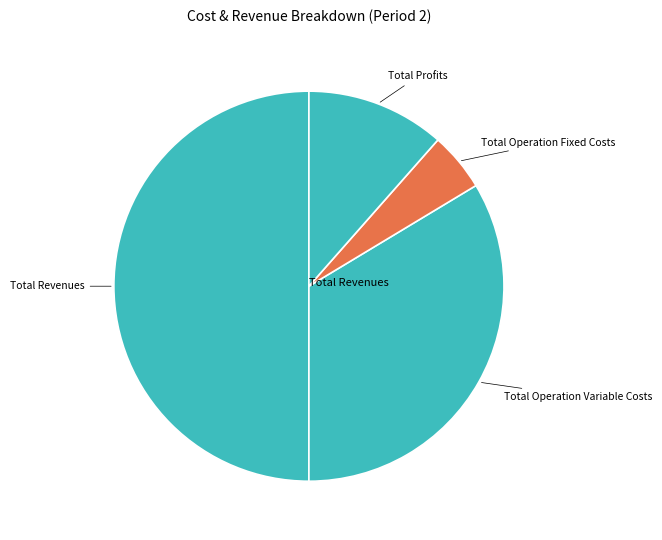

The Total Operation Variable Costs slice represents 21% of the pie. True or false?

False